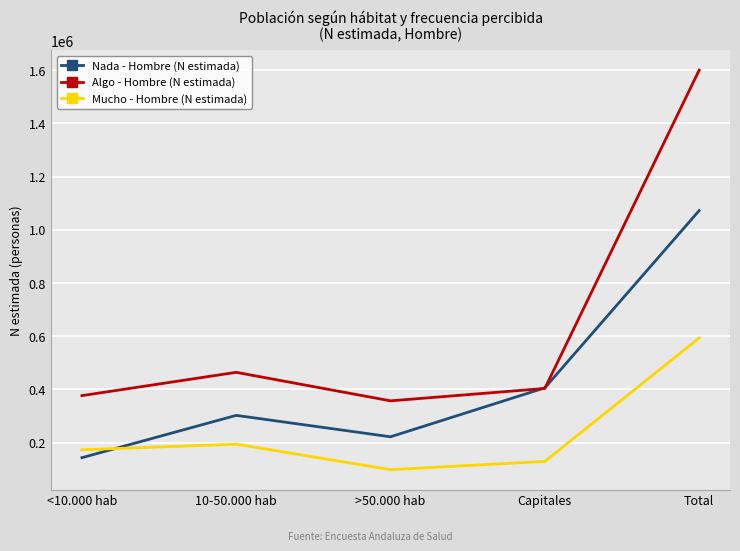

Reading left to right, extract all data points from this chart.

Nada - Hombre (N estimada): <10.000 hab=142978	10-50.000 hab=302102	>50.000 hab=221550	Capitales=405655	Total=1072285
Algo - Hombre (N estimada): <10.000 hab=376357	10-50.000 hab=464009	>50.000 hab=356732	Capitales=403400	Total=1600498
Mucho - Hombre (N estimada): <10.000 hab=172682	10-50.000 hab=193750	>50.000 hab=97870	Capitales=128960	Total=593263